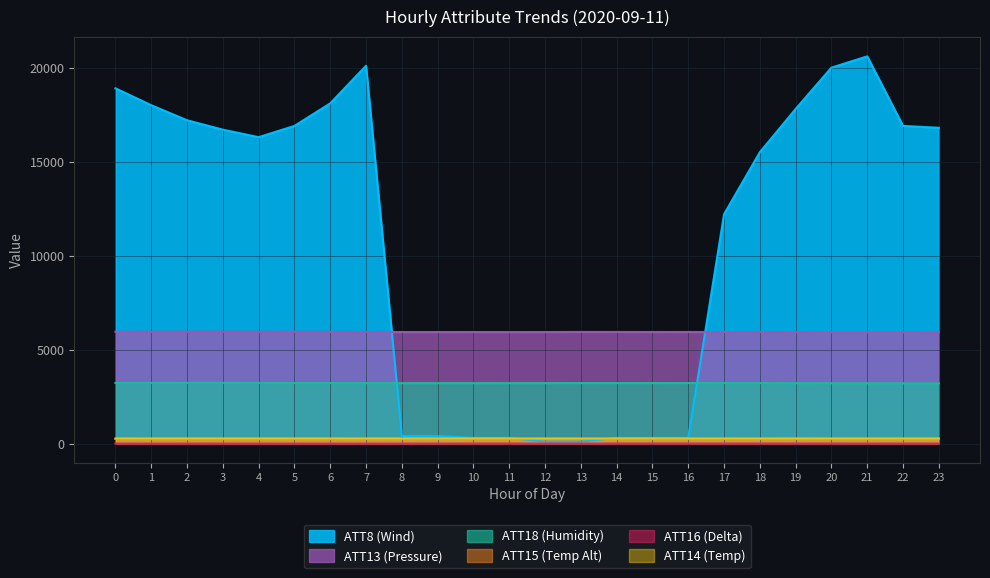

True or false: ATT18 has more than 0 interior local peaks.

True